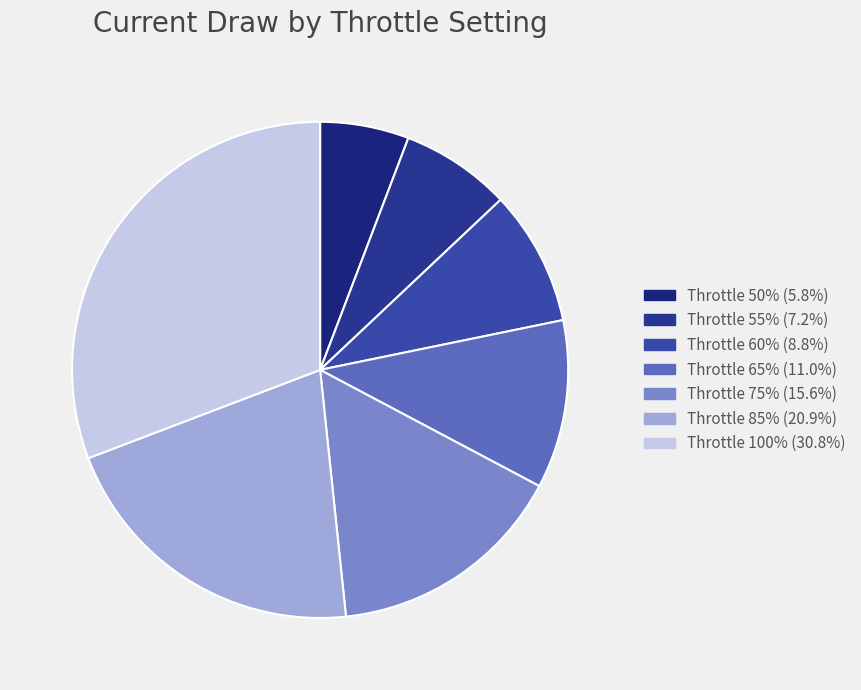

Rank the categories by value from lowest to highest.

50%, 55%, 60%, 65%, 75%, 85%, 100%